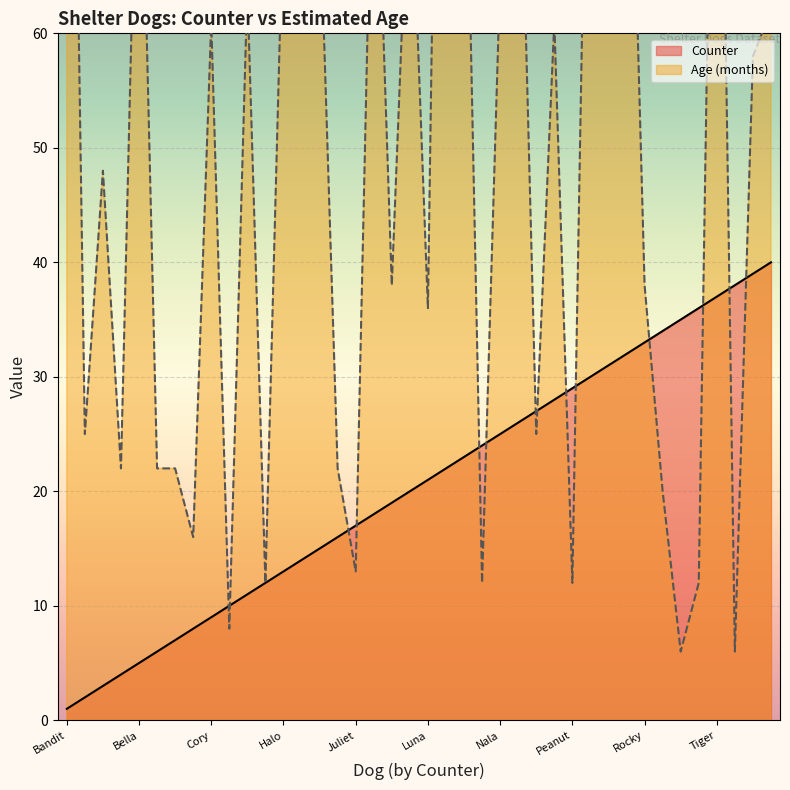

Which has a higher value, Travis or Mush?

Travis